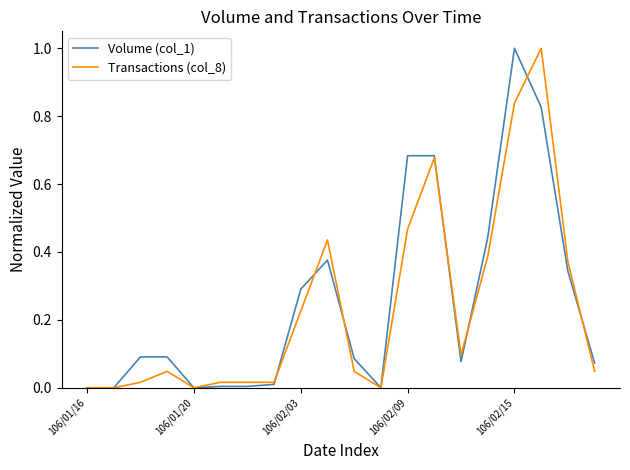

After their last crossing, which series has the higher values: Volume (col_1) or Transactions (col_8)?

Volume (col_1)